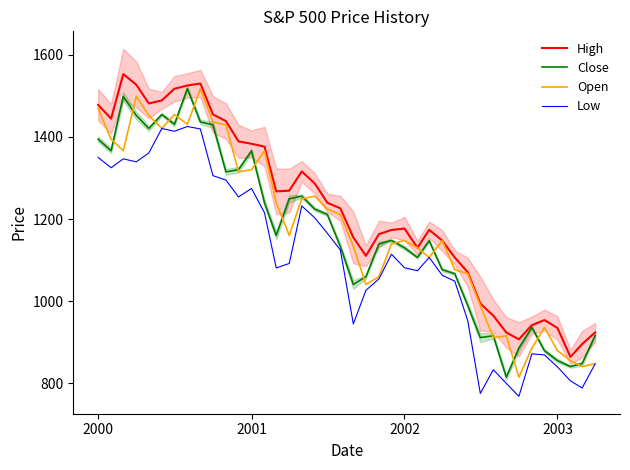

At which label does Close first exceed 1148?

2000